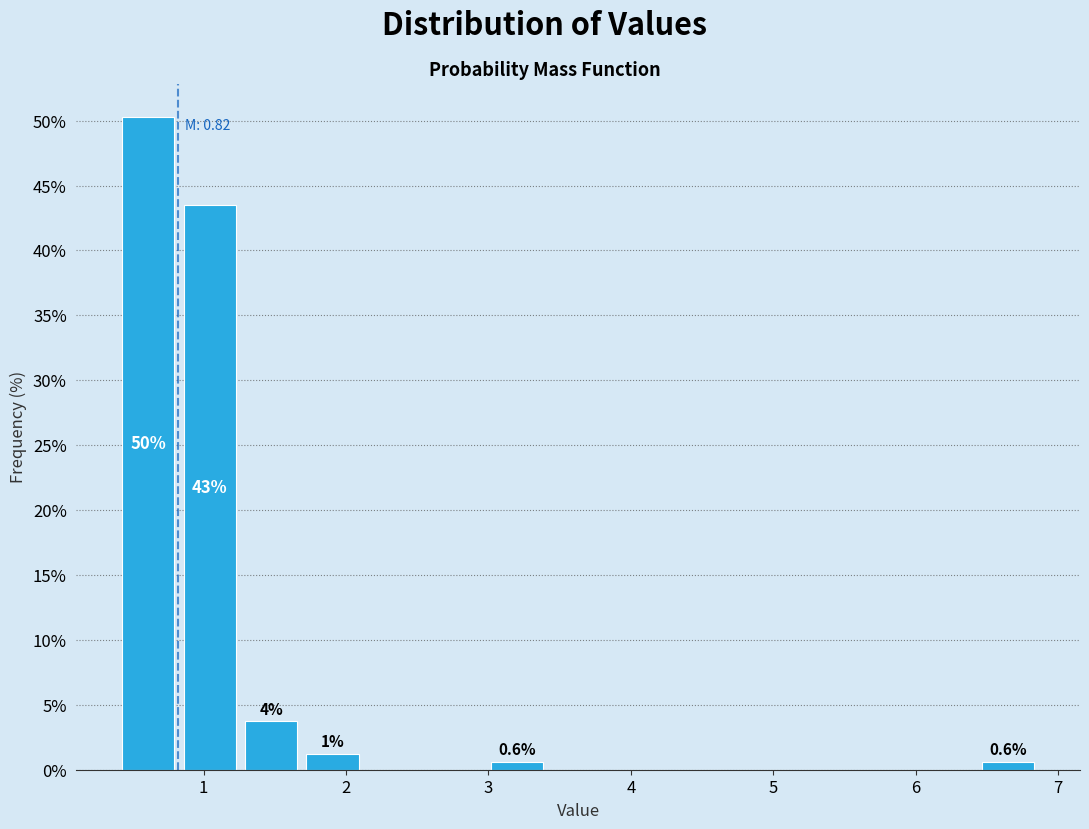

Which range on the x-axis has the tallest bar?

0.4 to 0.8